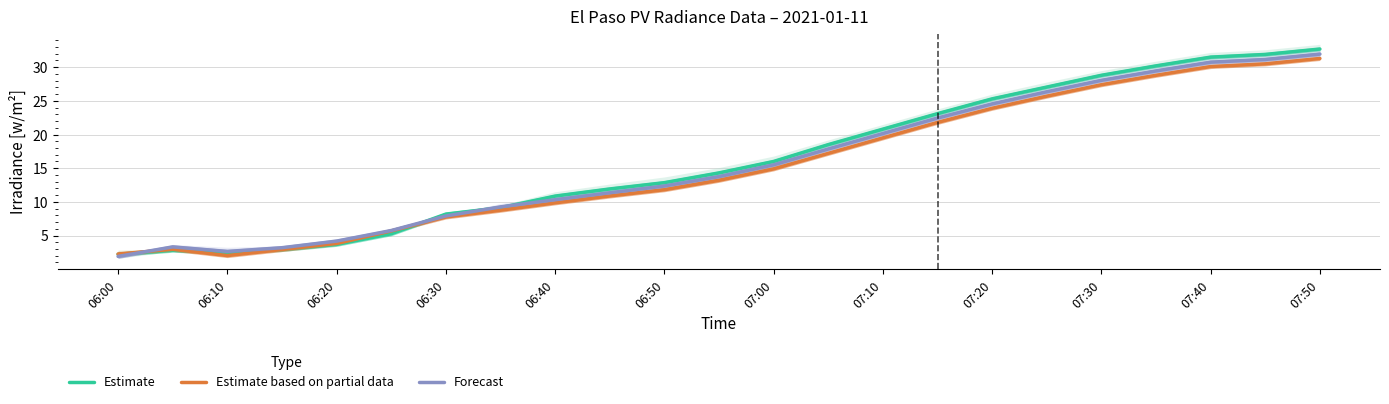

What is the value of the Estimate based on partial data point at the 18th from the left?

25.7